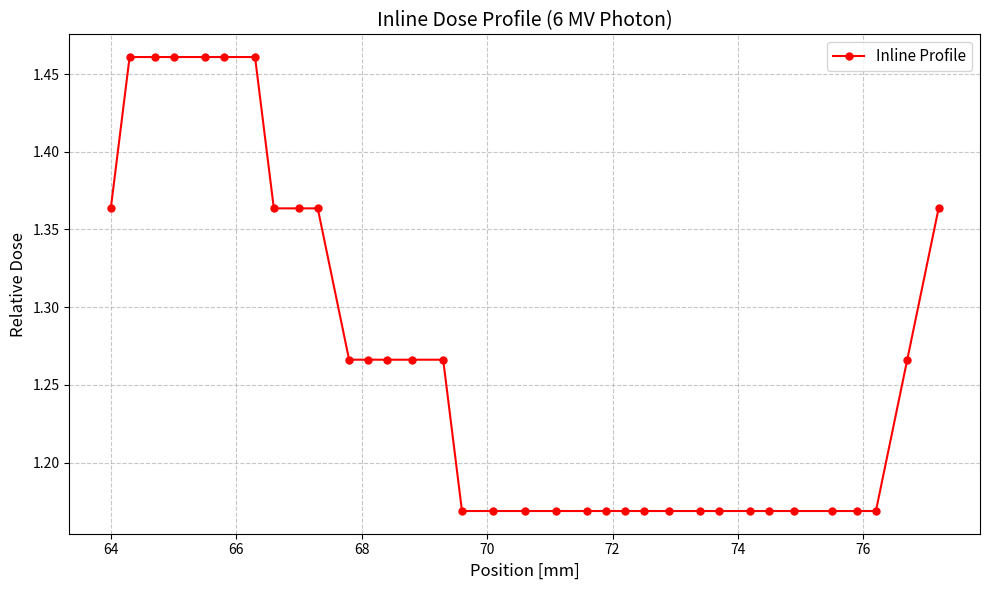

Count the values in the range 1 to 2.

34